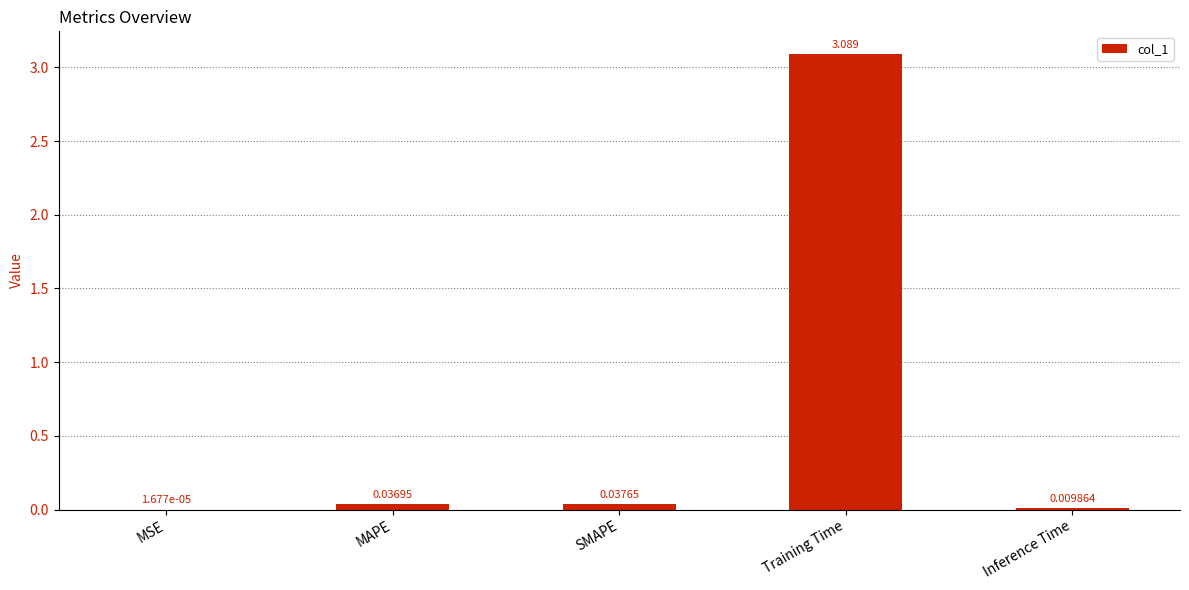

Which category has the highest value across all series?

Training Time